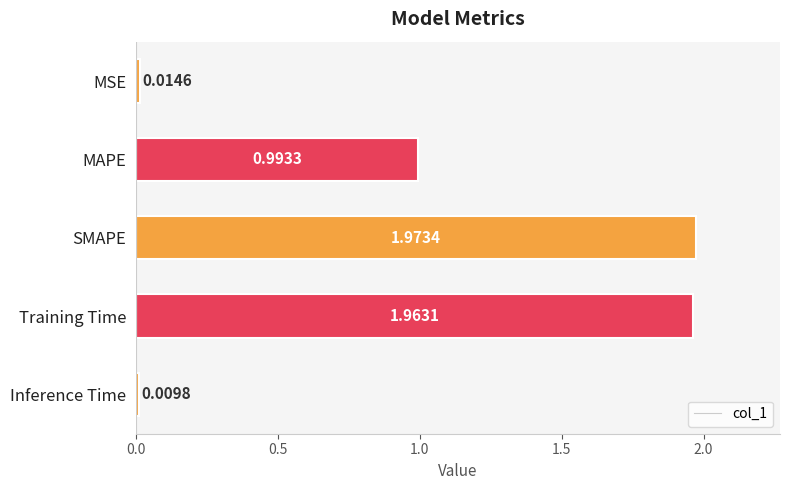

What is the difference between the second highest and second lowest values?

1.9